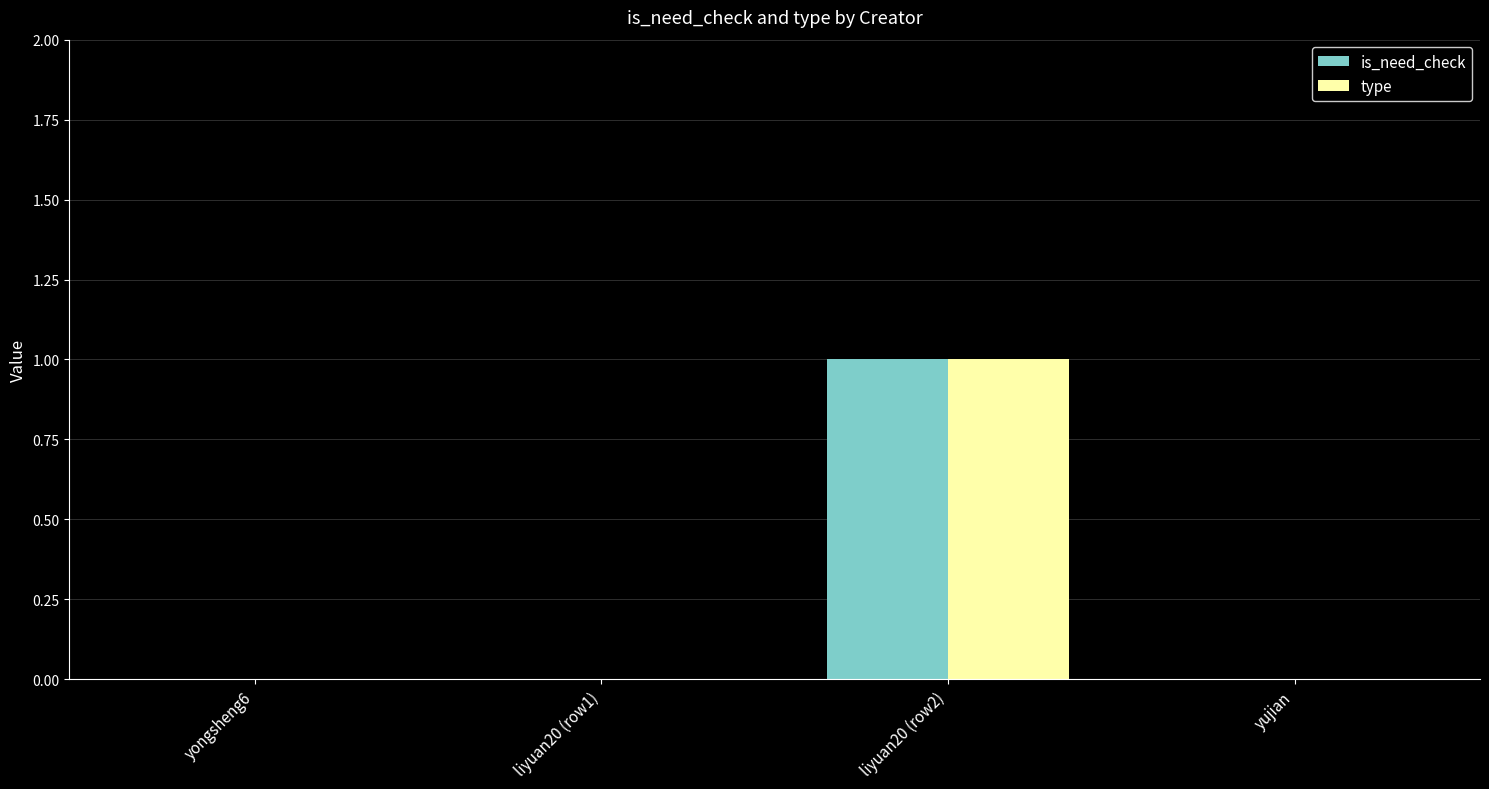

True or false: is_need_check has a value of 0 at liyuan20 (row1).

True